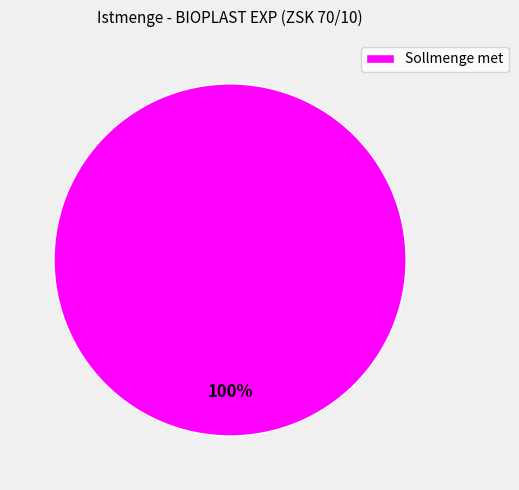

Rank the categories by value from lowest to highest.

Sollmenge met